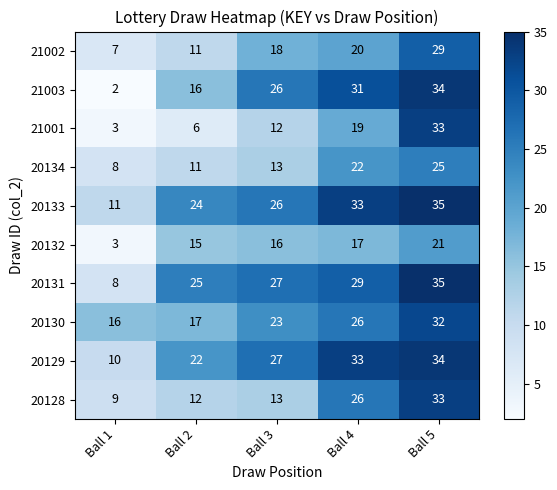

What is the difference between the highest and lowest values at Ball 5?

14